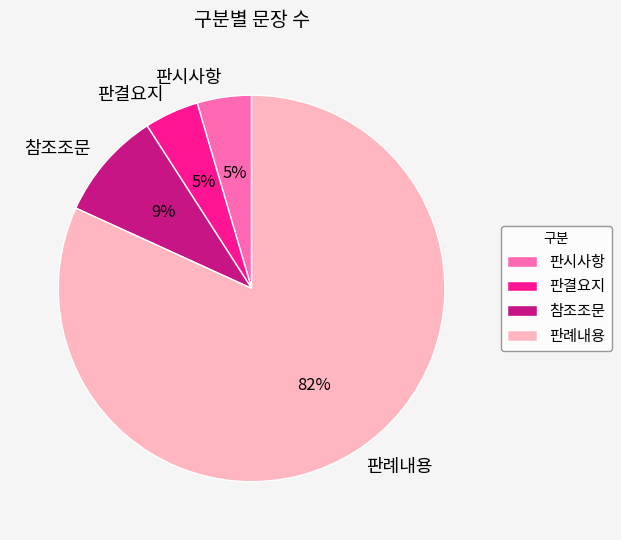

How many segments does this pie chart have?

4